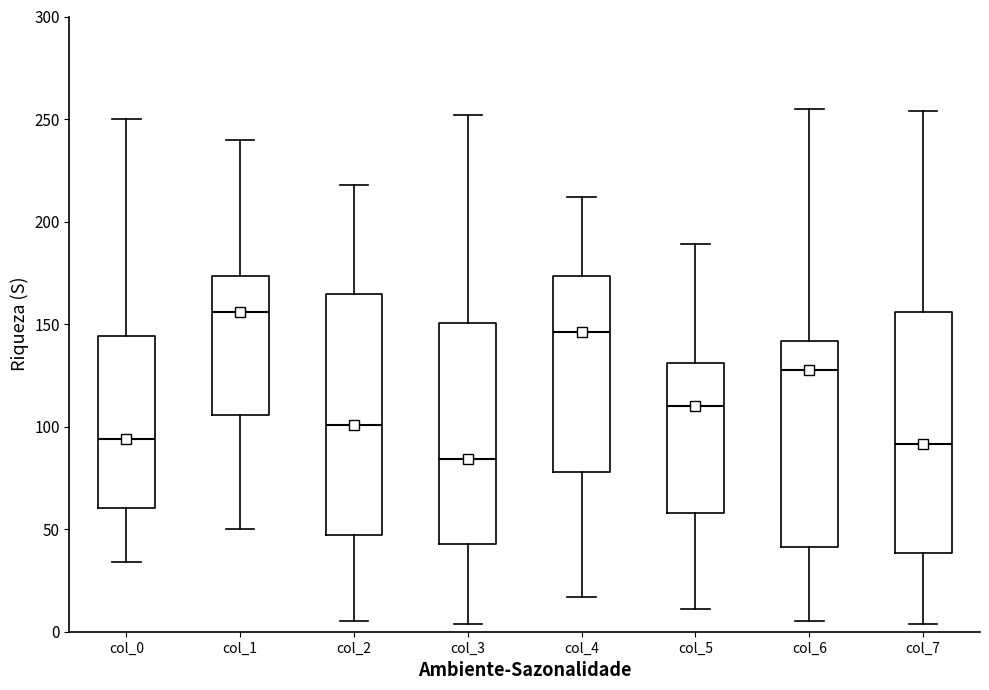

Which box has the highest median line?

col_1